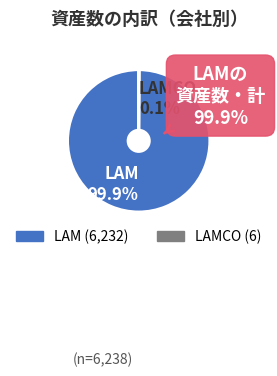

Rank the categories by value from highest to lowest.

LAM, LAMCO